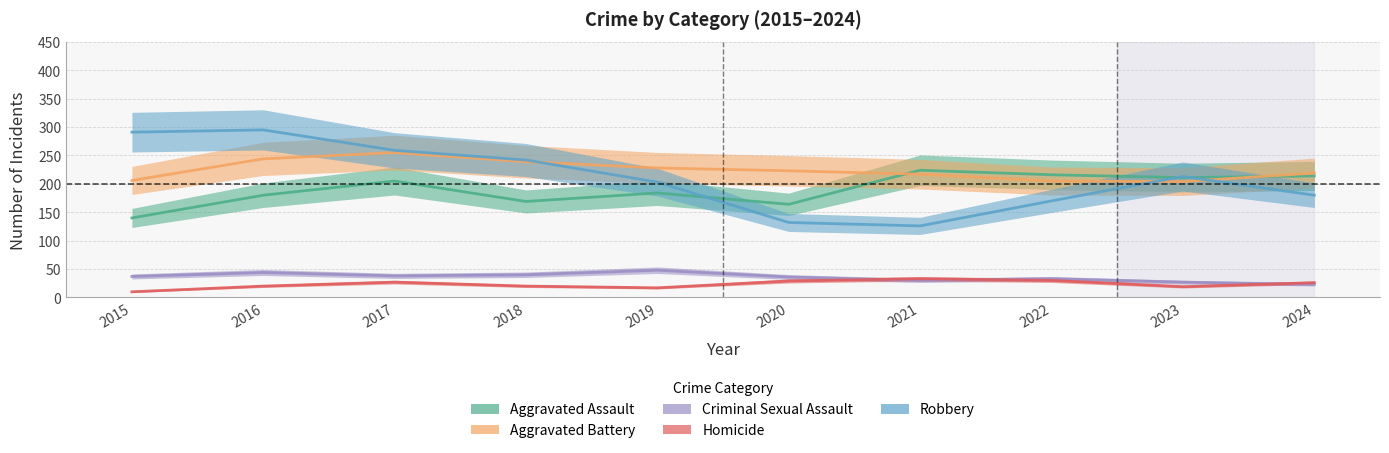

Does the chart have visible grid lines?

Yes